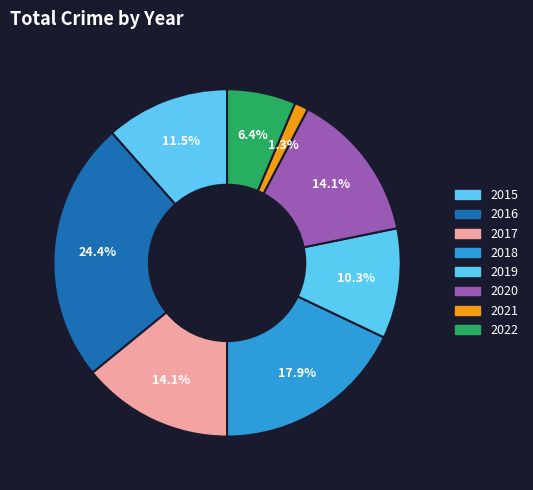

Does 2019 represent more than half of the total?

No